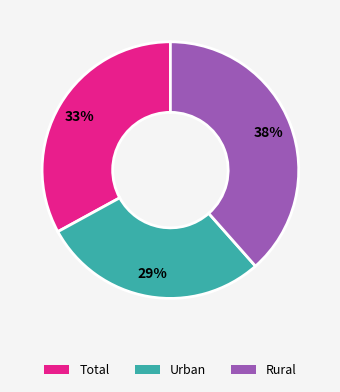

How many segments does this pie chart have?

3